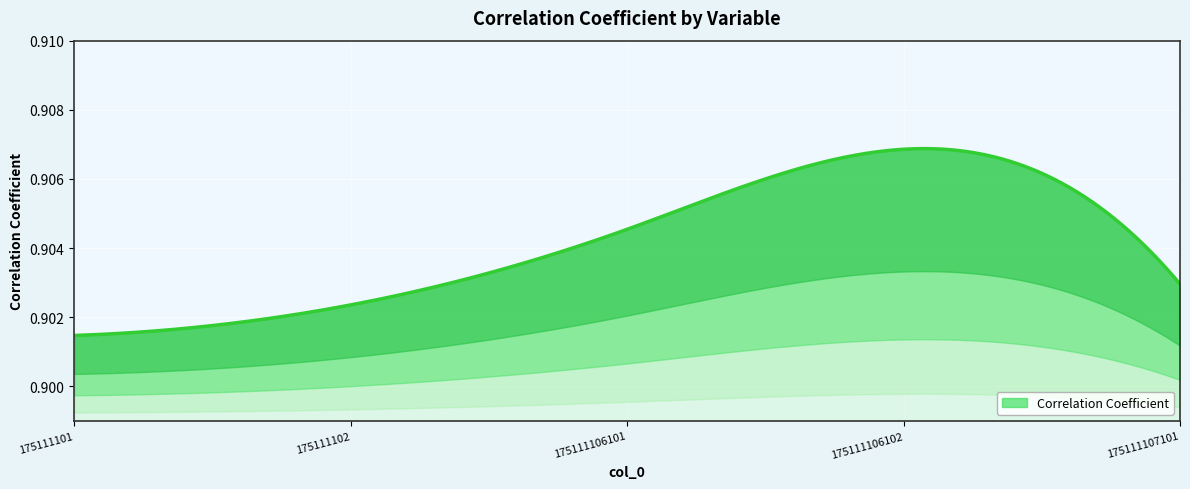

Reading left to right, what are all the values shown in this chart?

175111101=0.9	175111102=0.9	175111106101=0.9	175111106102=0.9	175111107101=0.9